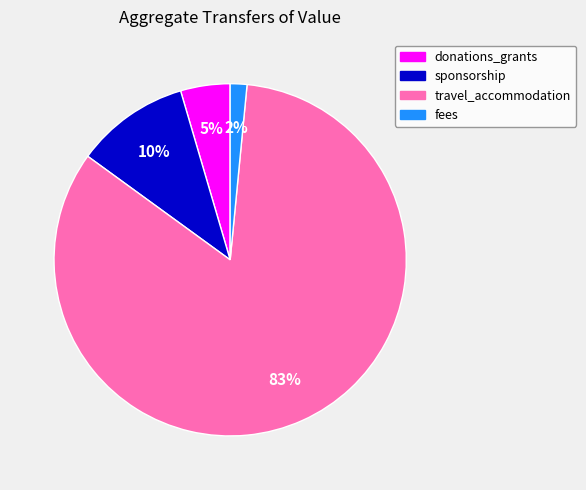

Rank the categories by value from highest to lowest.

travel_accommodation, sponsorship, donations_grants, fees